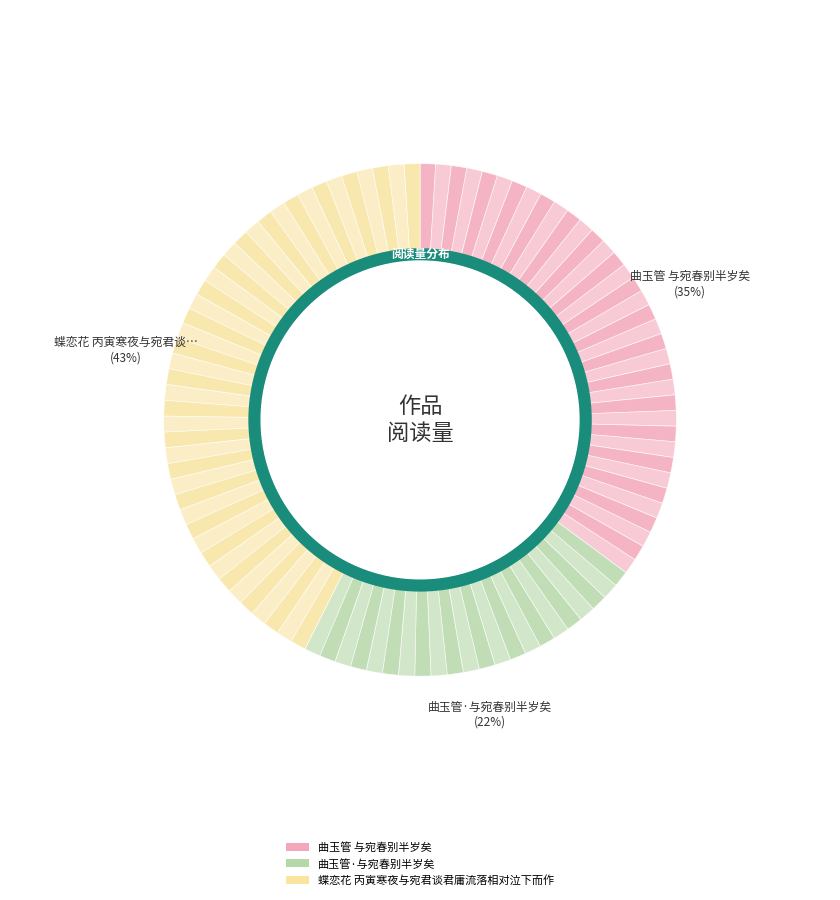

To the nearest percent, what is the combined percentage of 曲玉管·与宛春别半岁矣 and 蝶恋花 丙寅寒夜与宛君谈君庸流落相对泣下而作?

65%